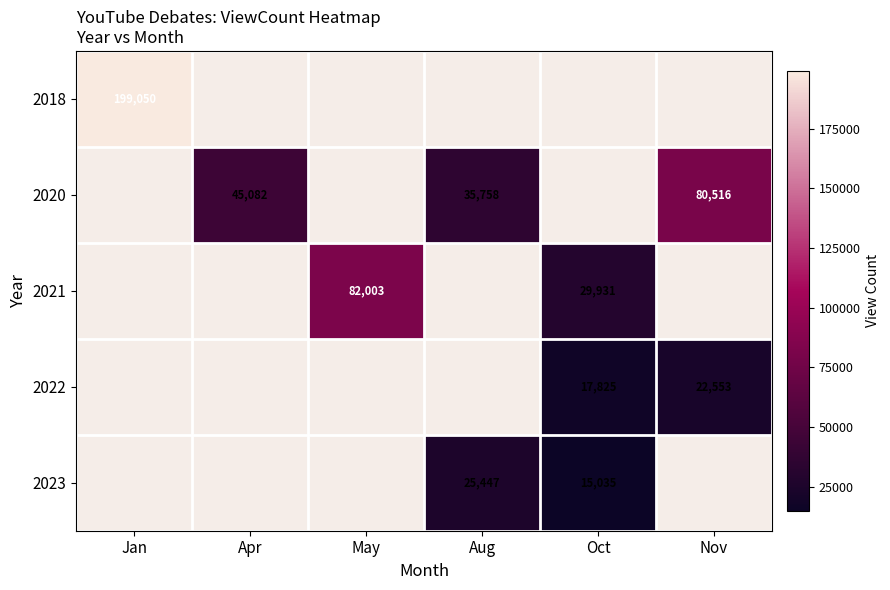

The 2018 series shows 346190 at Jan. True or false?

False